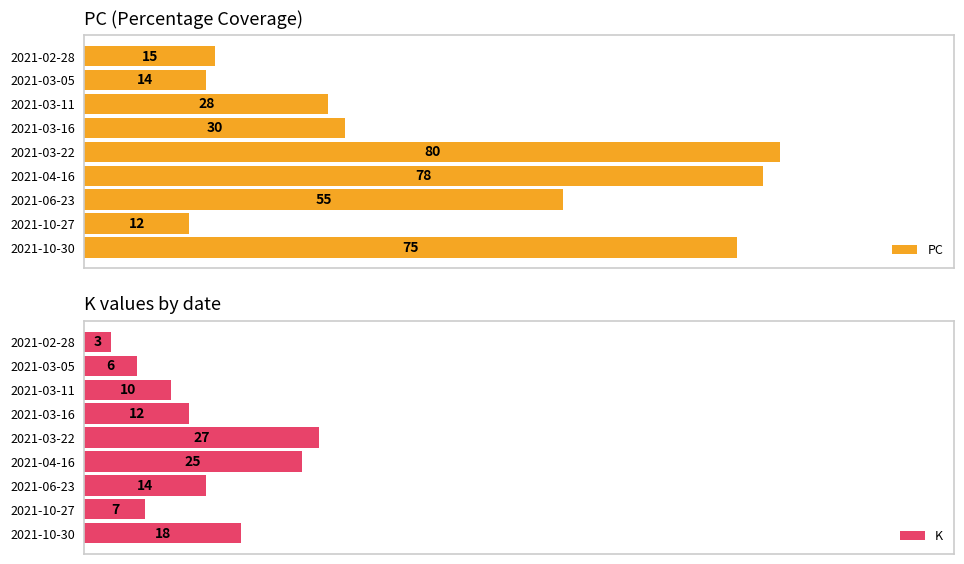

At which label does PC reach its minimum?

2021-10-27